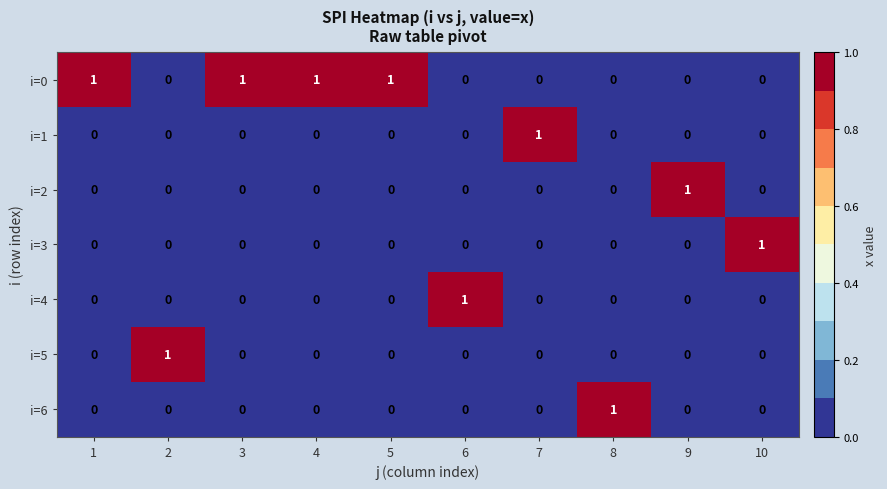

True or false: i=0 has a value of 1 at 10.

False